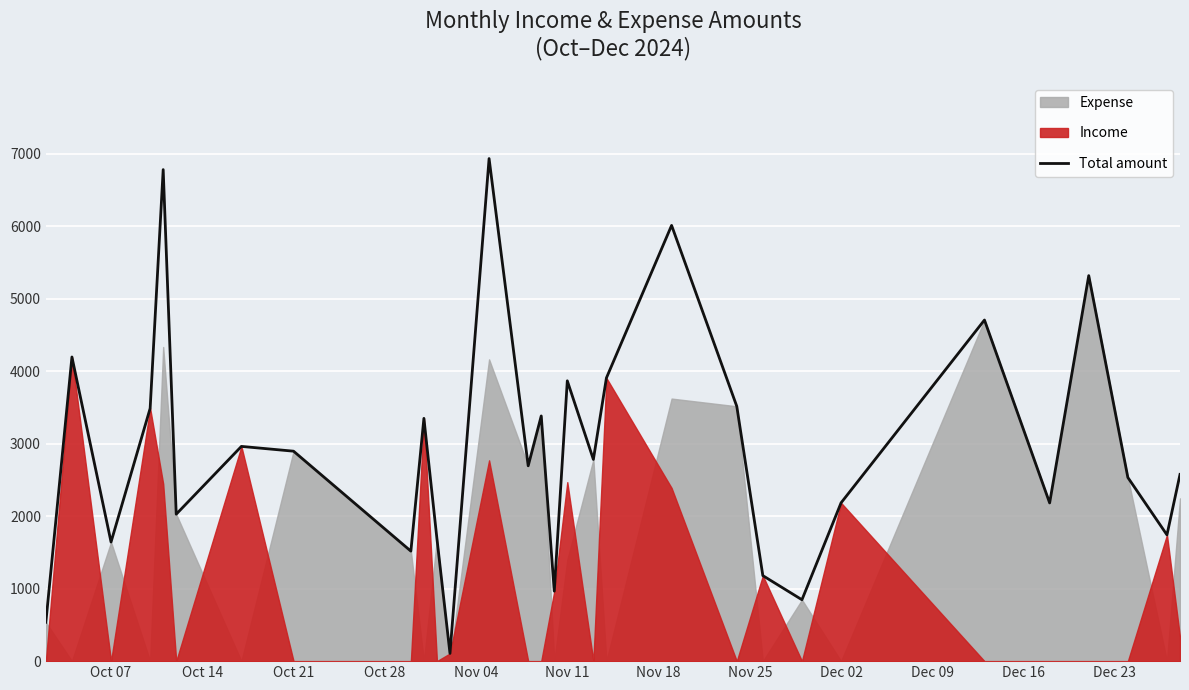

How many data points are less than 2783?

15